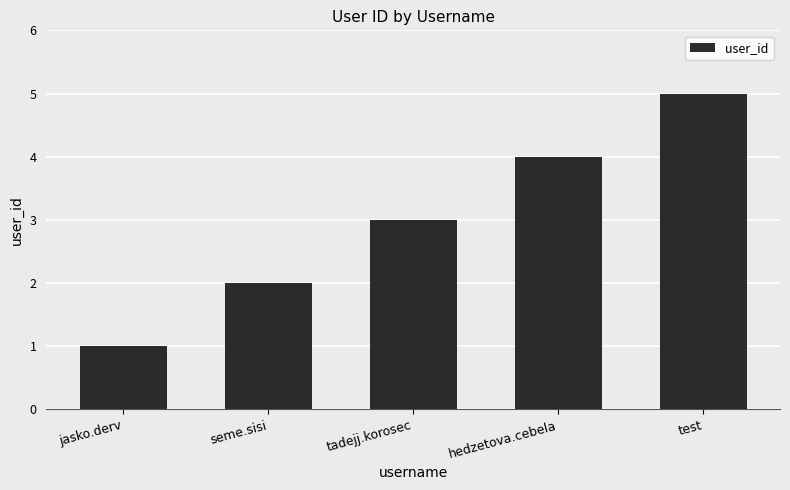

The value at seme.sisi is 1. True or false?

False